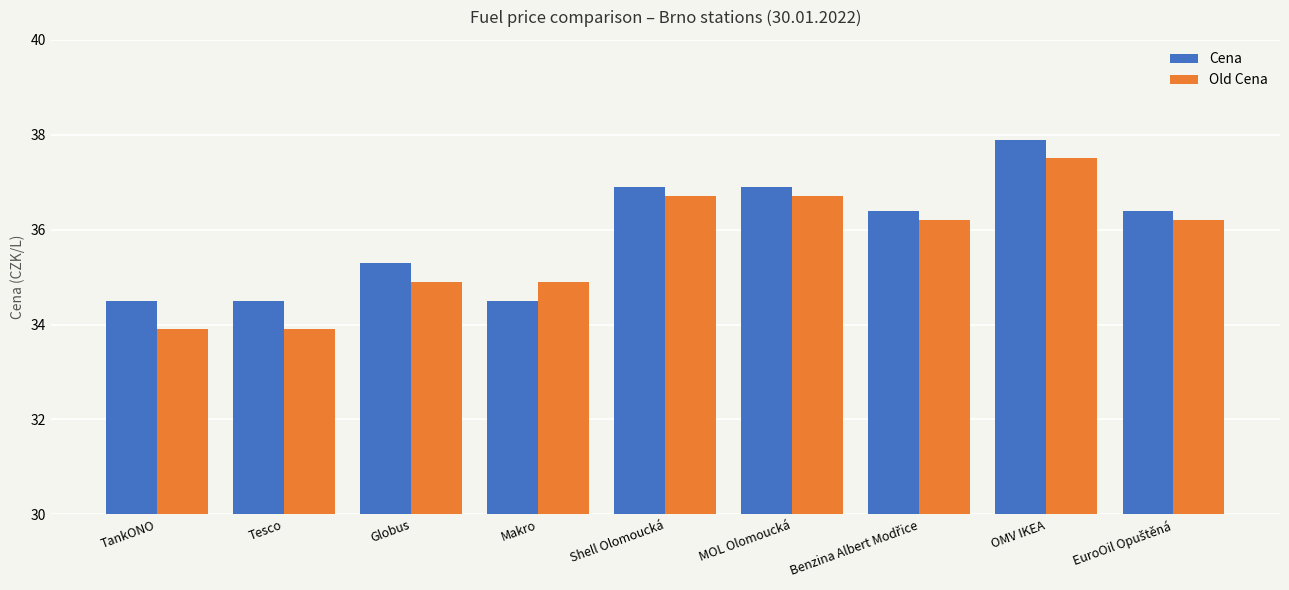

Which series has the largest total across all categories?

Cena